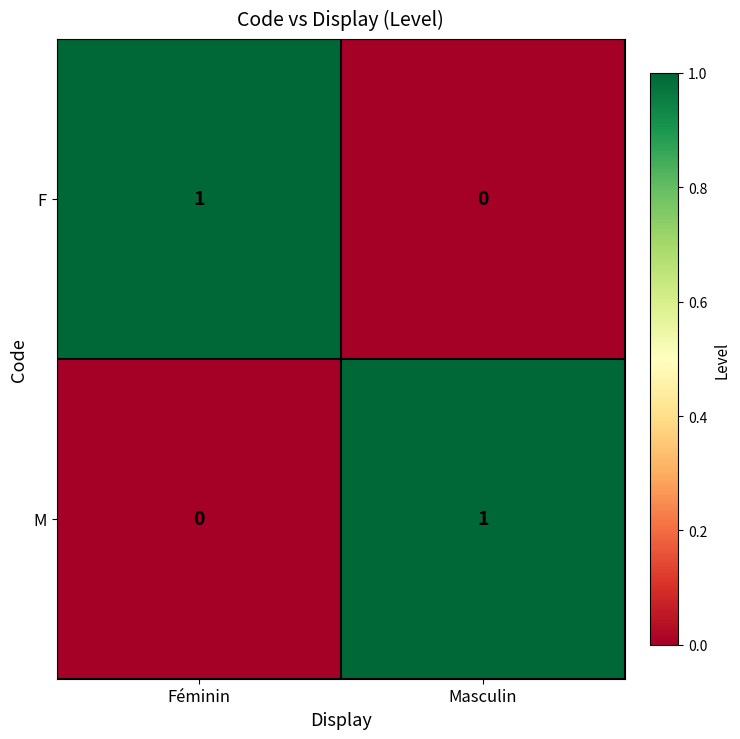

The value of F at Masculin is 0. True or false?

True